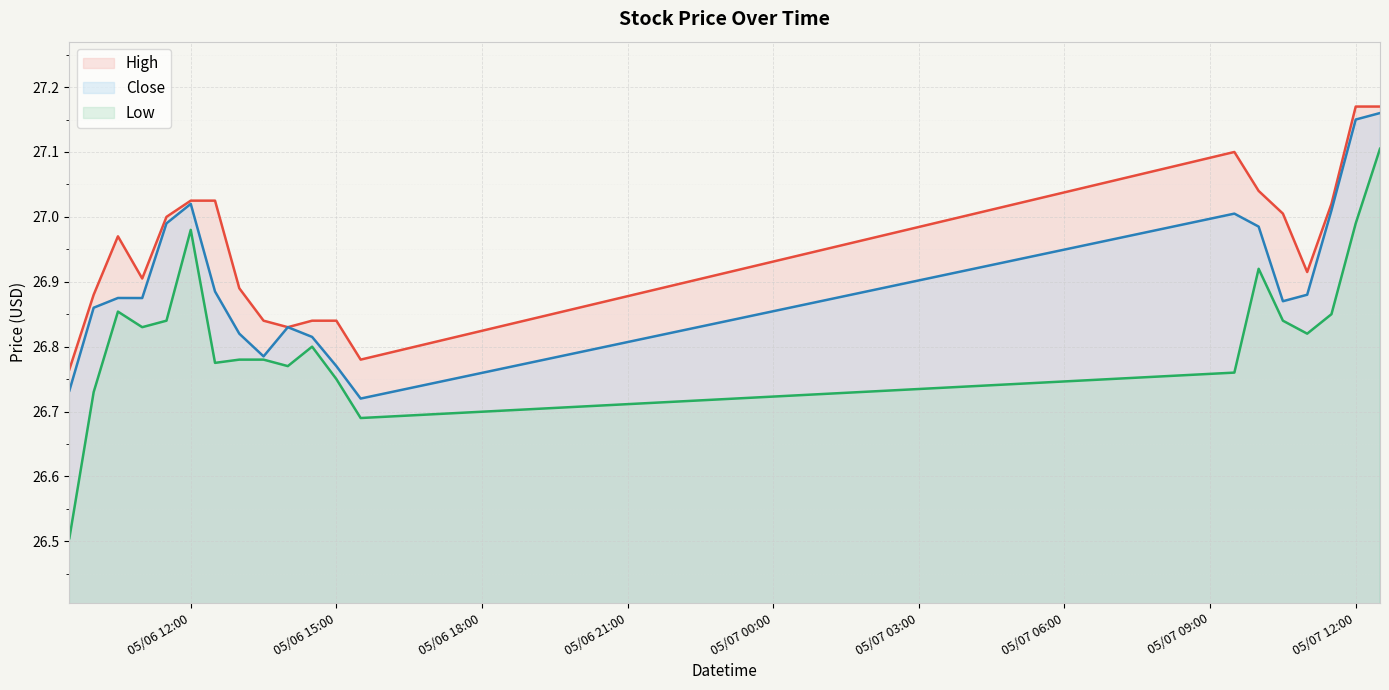

At 2024-05-07 10:00, list the series in order from largest to smallest.

High, Close, Low